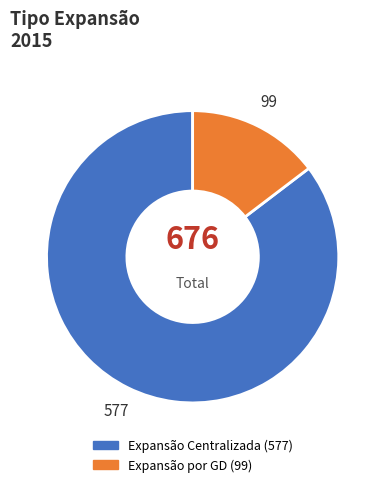

What is the ratio of the value at Expansão por GD to the value at Expansão Centralizada?

0.2